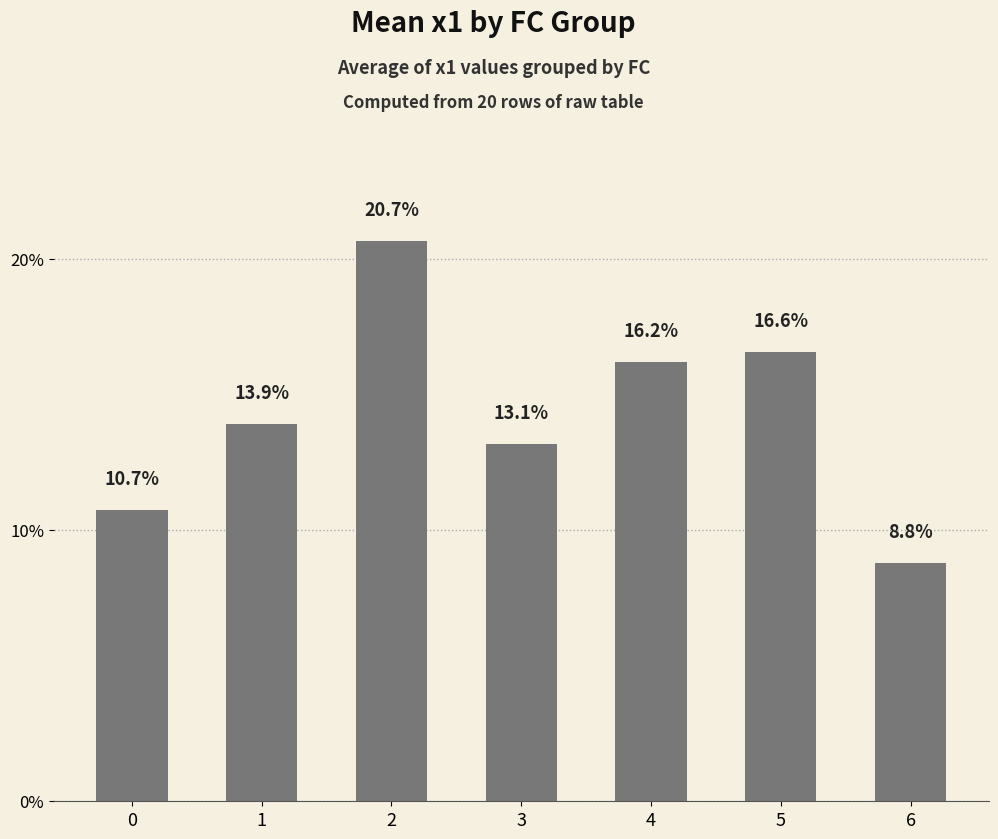

Are the bars horizontal?

No